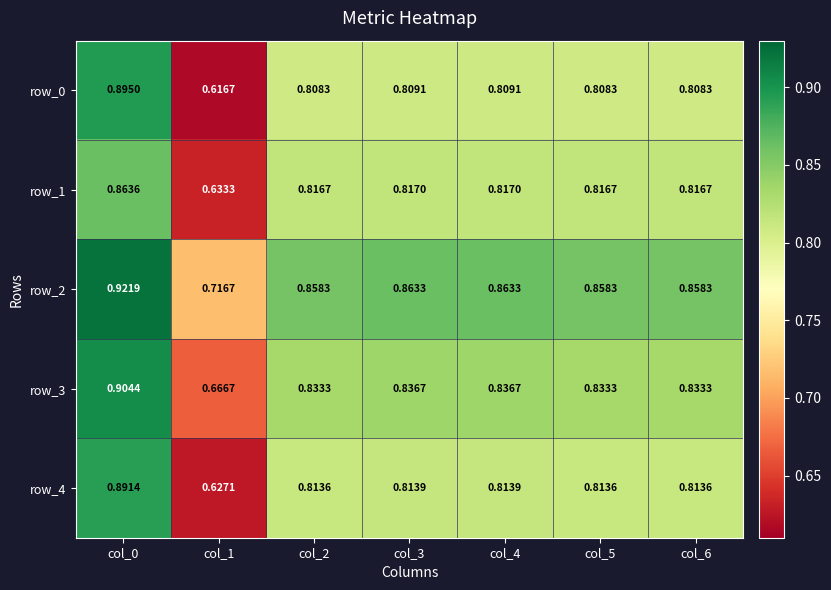

At how many categories does at least one series exceed 0?

7